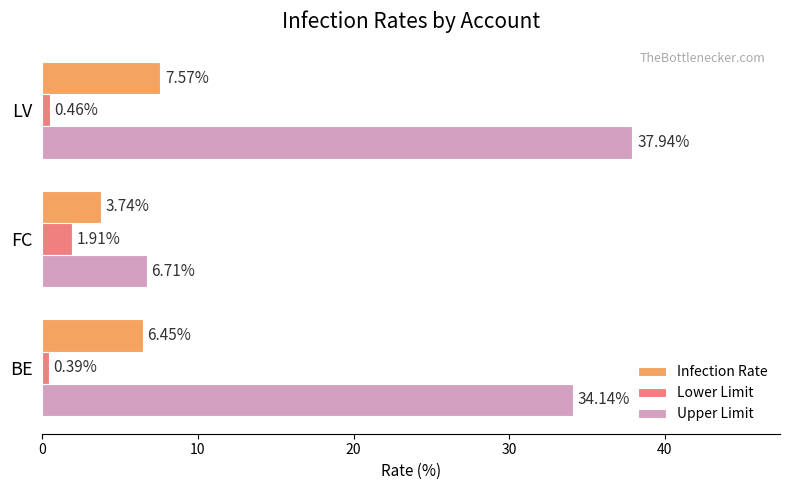

Rank the categories by Lower Limit value from highest to lowest.

FC, LV, BE